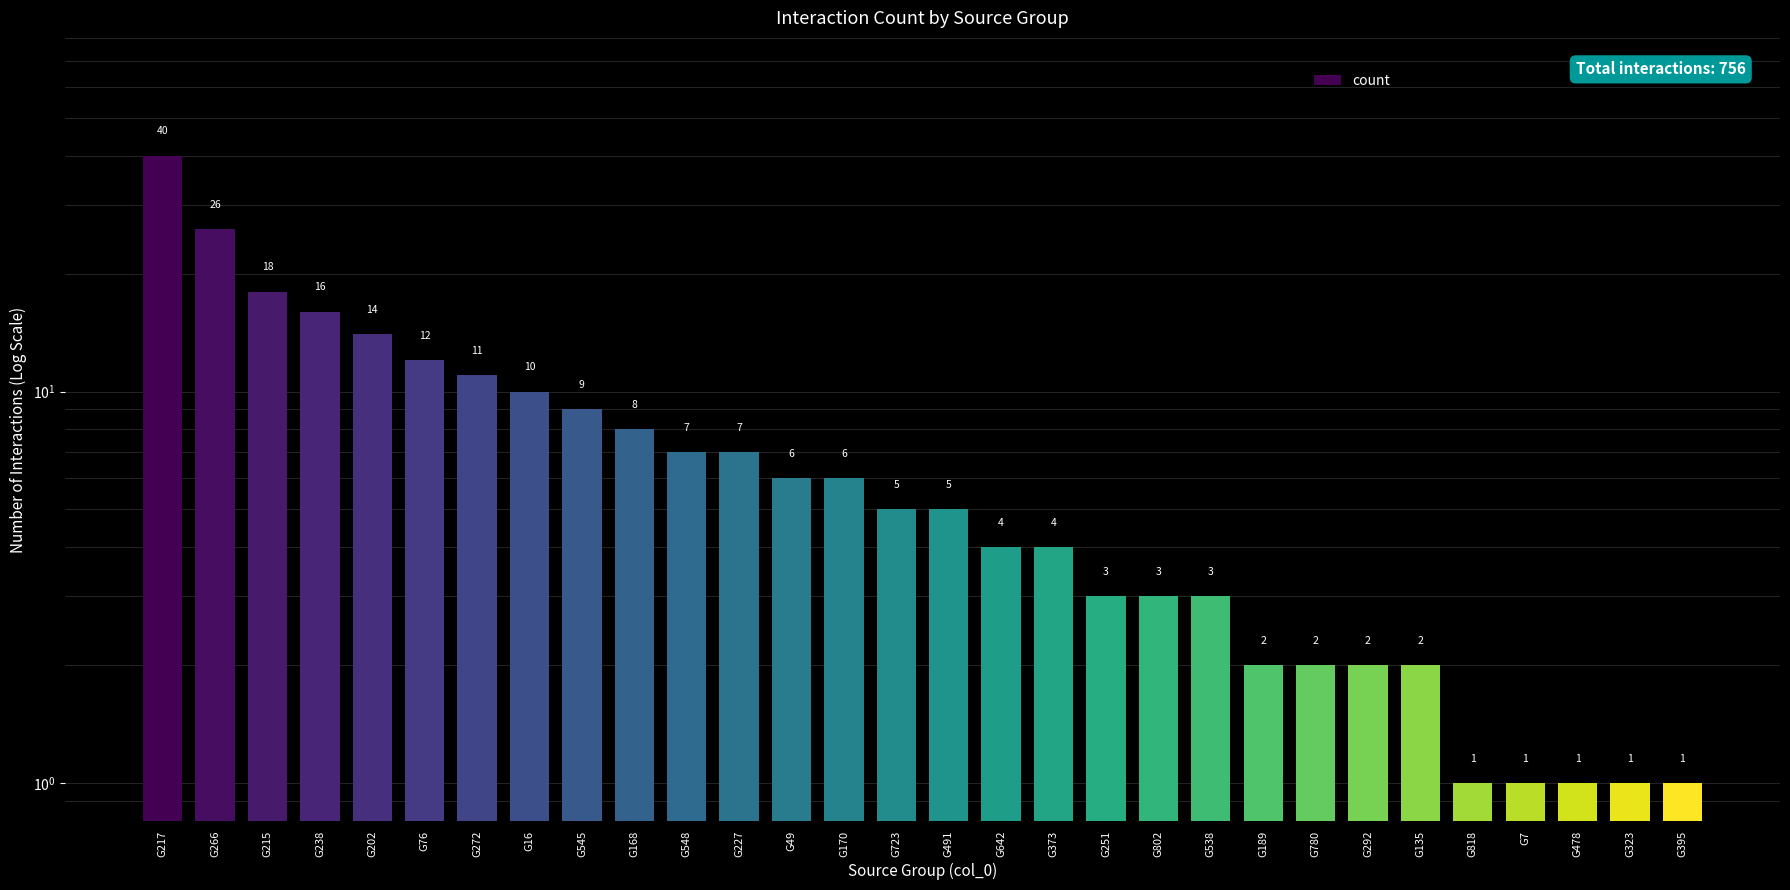

Read the value at G251, to the nearest 5.

5